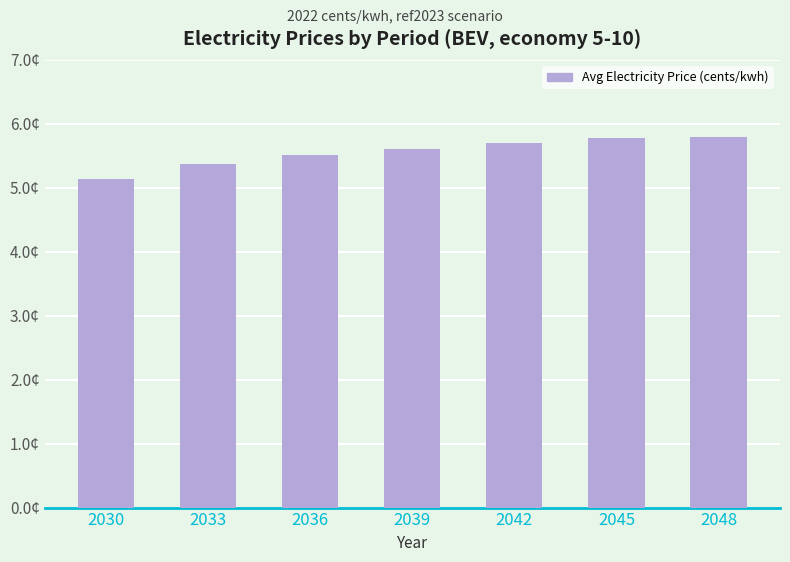

Are the bars horizontal?

No